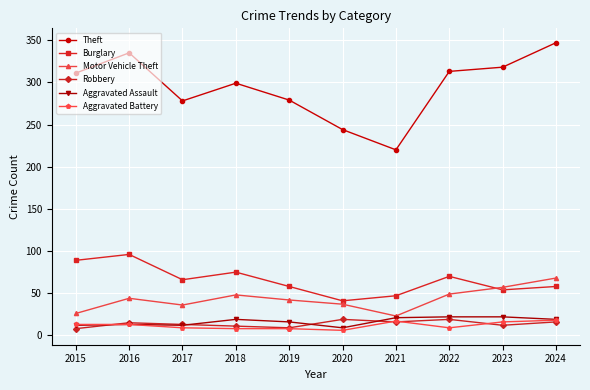

What is the minimum value for Motor Vehicle Theft?

23